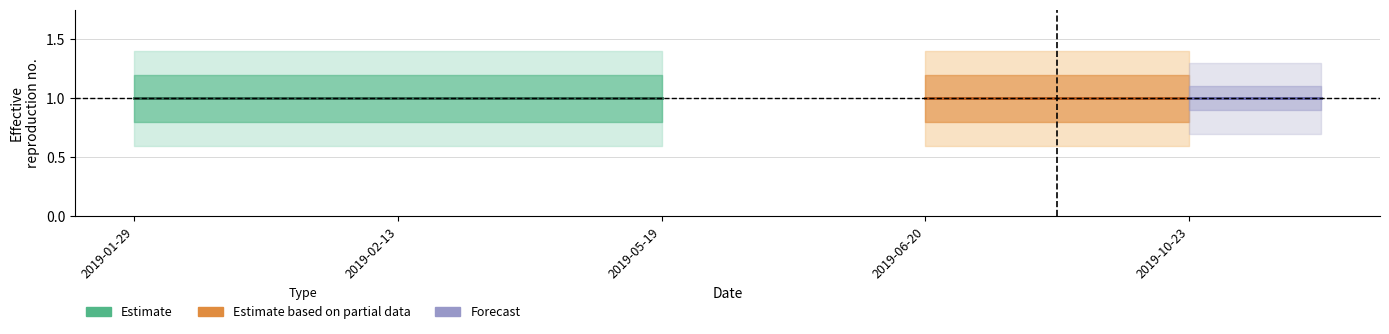

Which category has the lowest value across all series?

2019-01-29